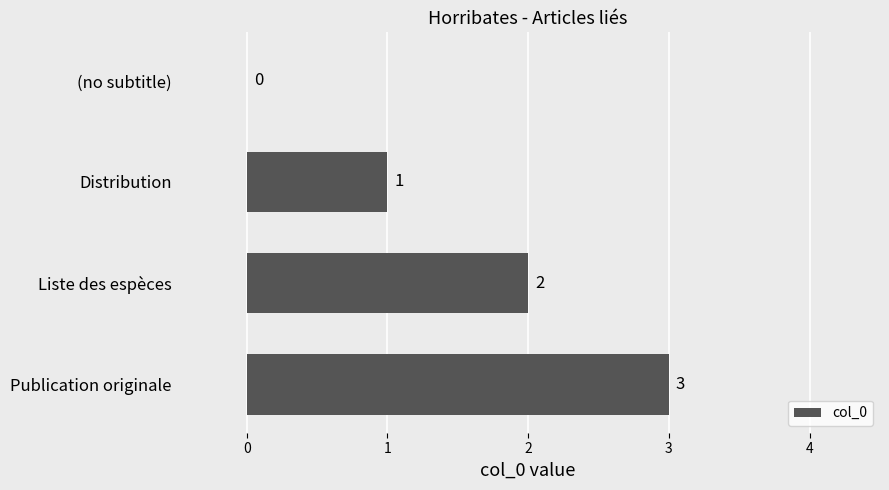

Count the number of categories in the chart.

4